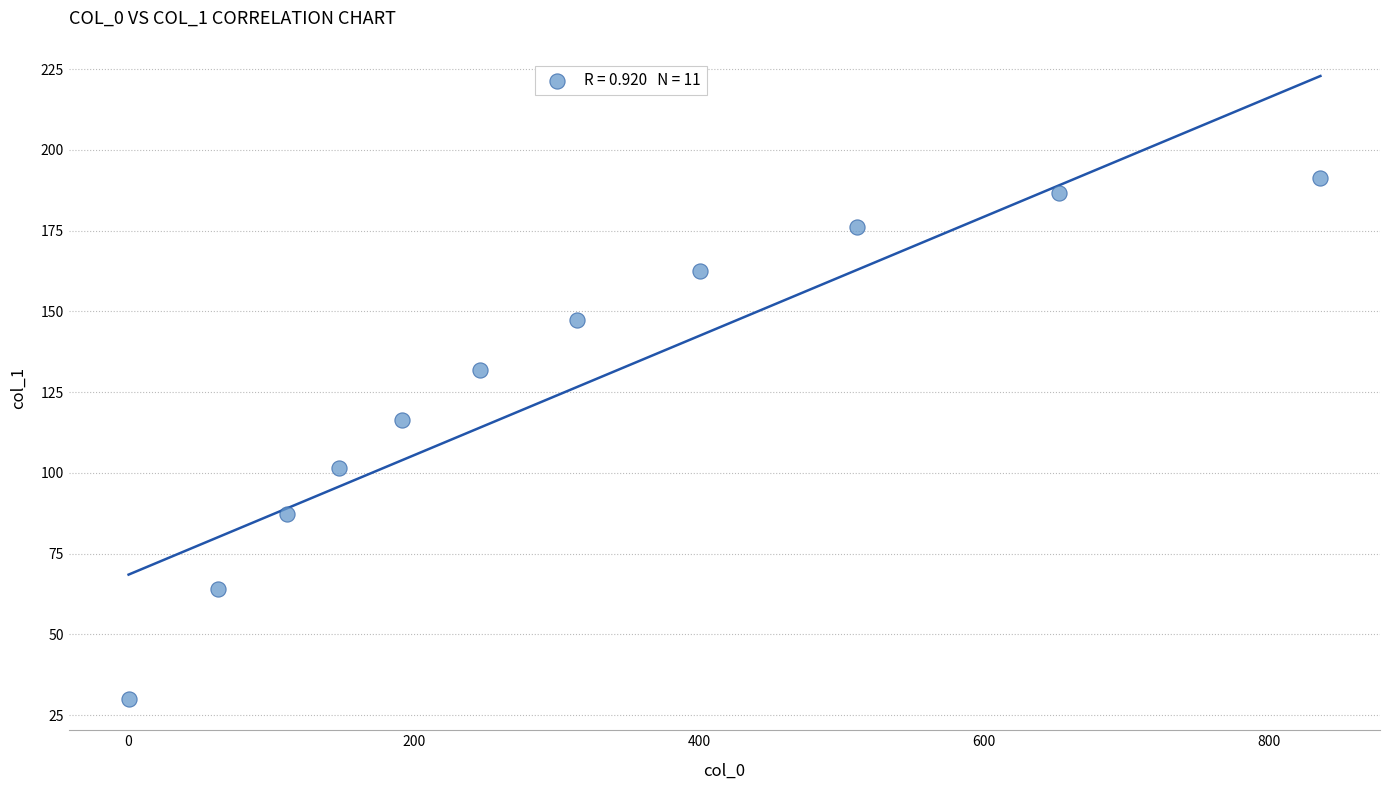

What is the range of X values (max minus min)?

835.9